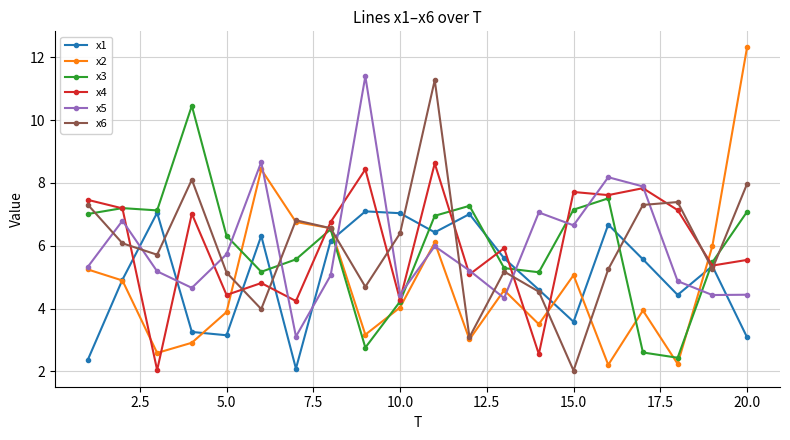

What is the value of the x6 point at the 2nd from the left?

6.1